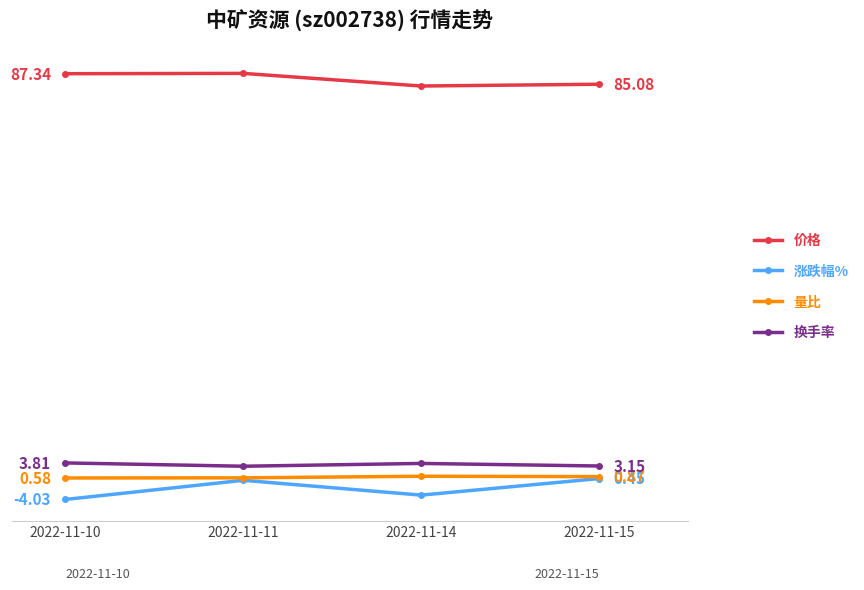

List the labels in order of 量比 value, smallest first.

2022-11-10, 2022-11-11, 2022-11-15, 2022-11-14